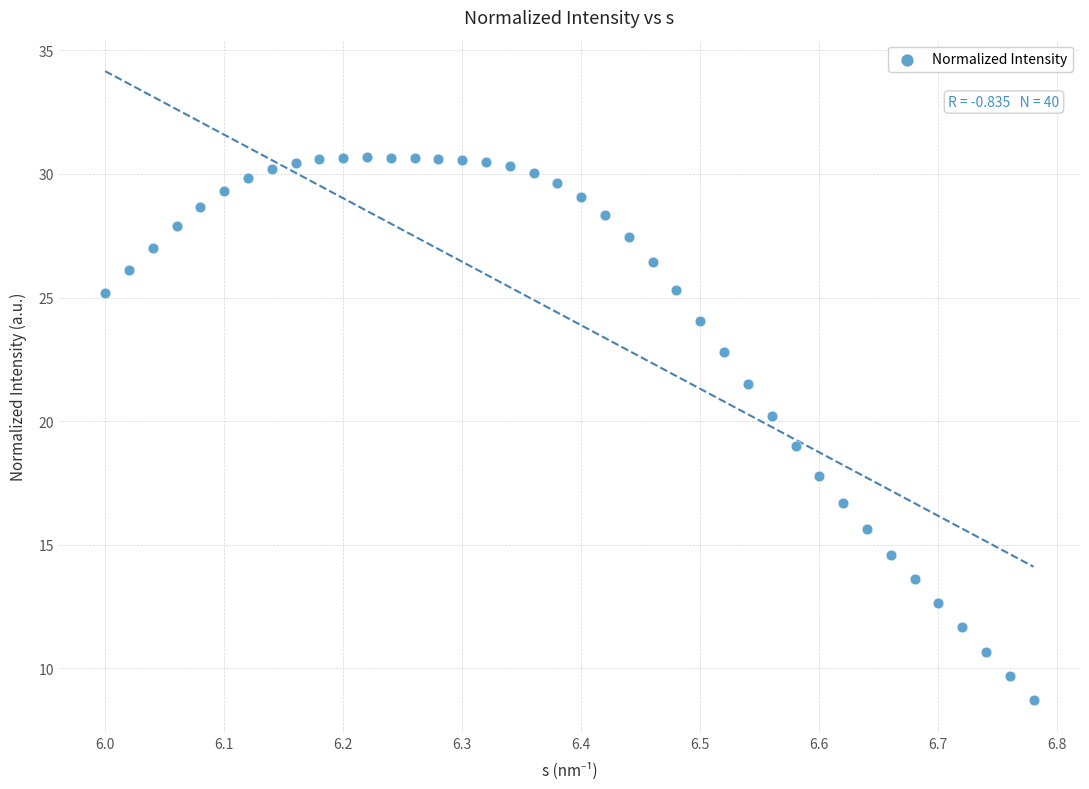

What is the range of Y values (max minus min)?

22.0